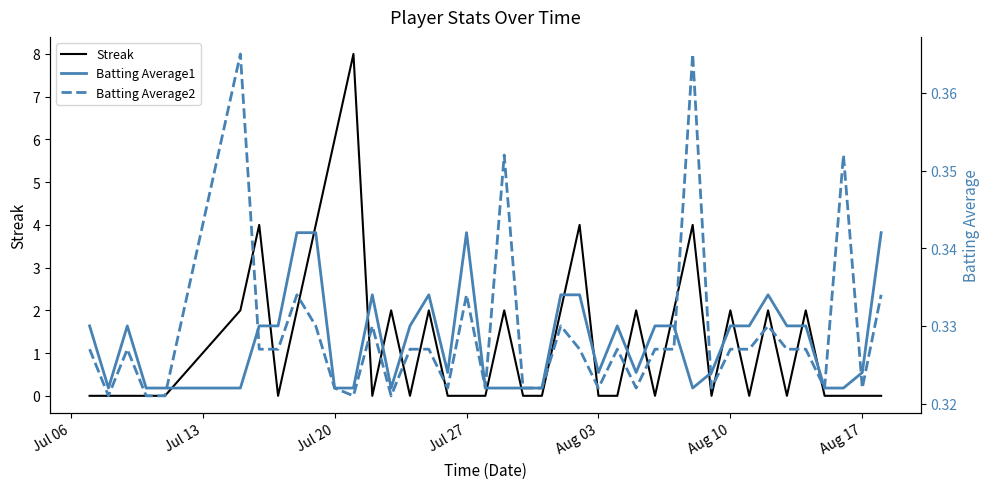

How many data points does each series have?

40